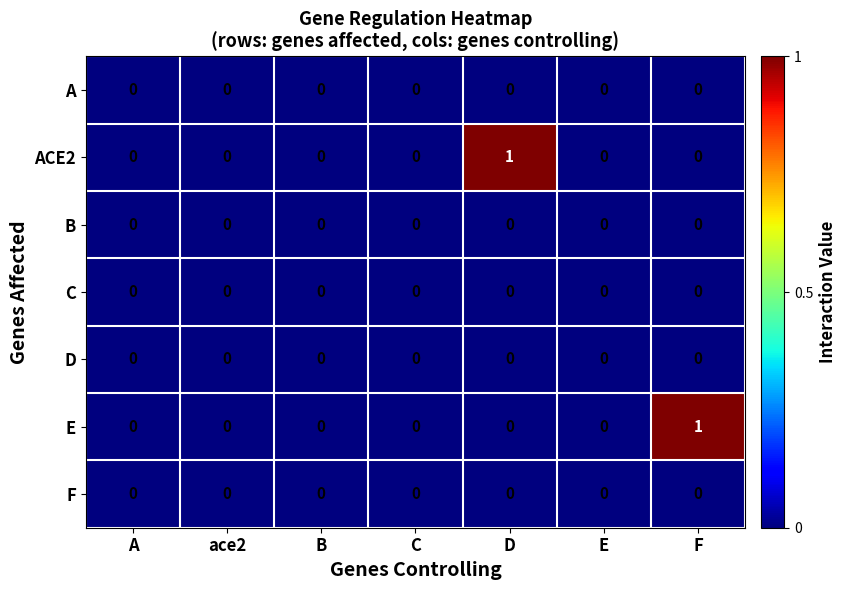

Is the value of E at A greater than the value of ACE2 at D?

No